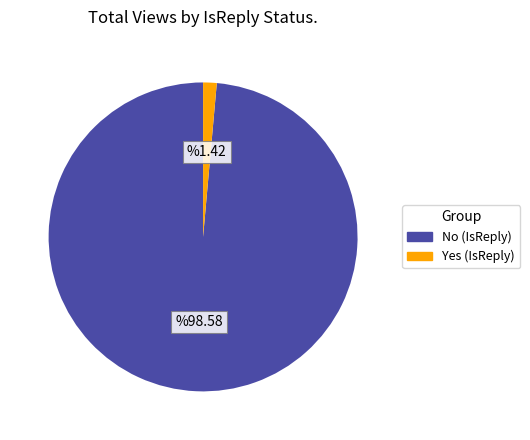

Is there a majority slice in this chart?

Yes